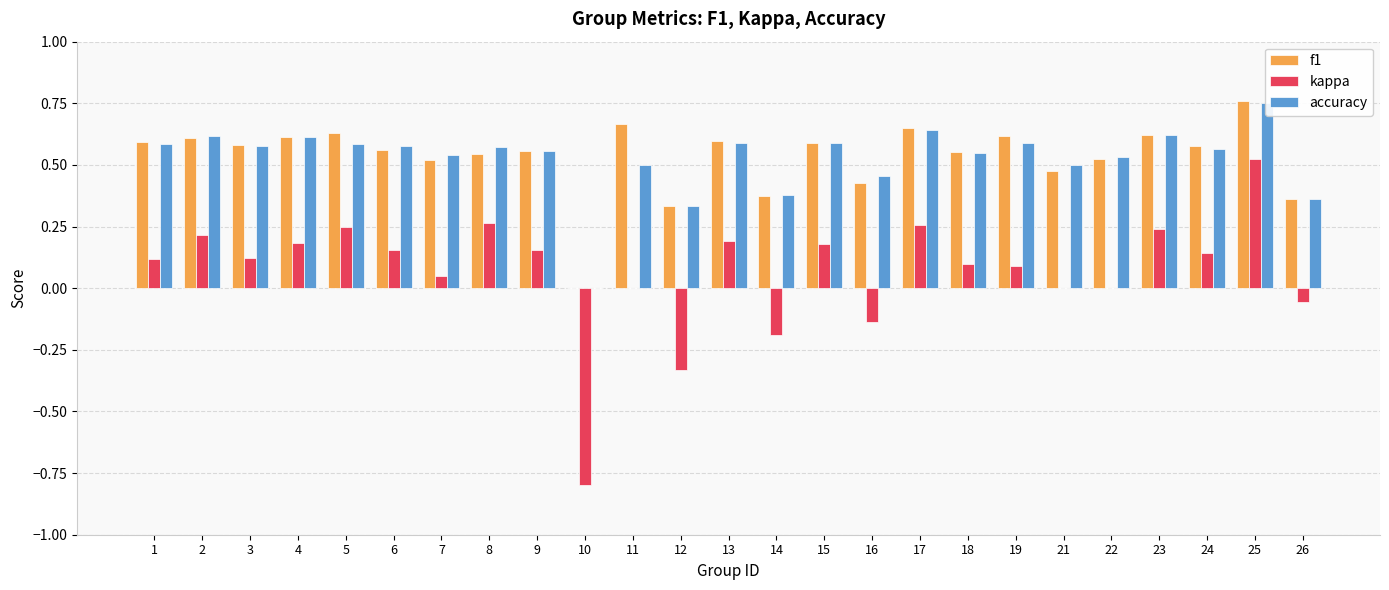

How many groups of bars are there?

25